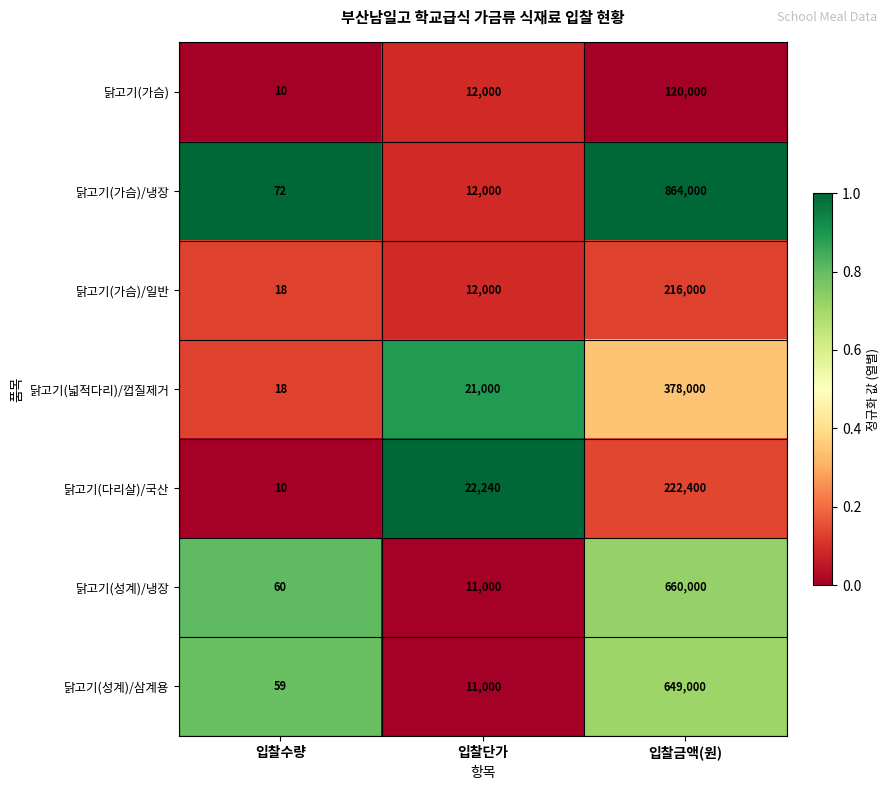

What is the sum of all 닭고기(다리살)/국산 values?

244650